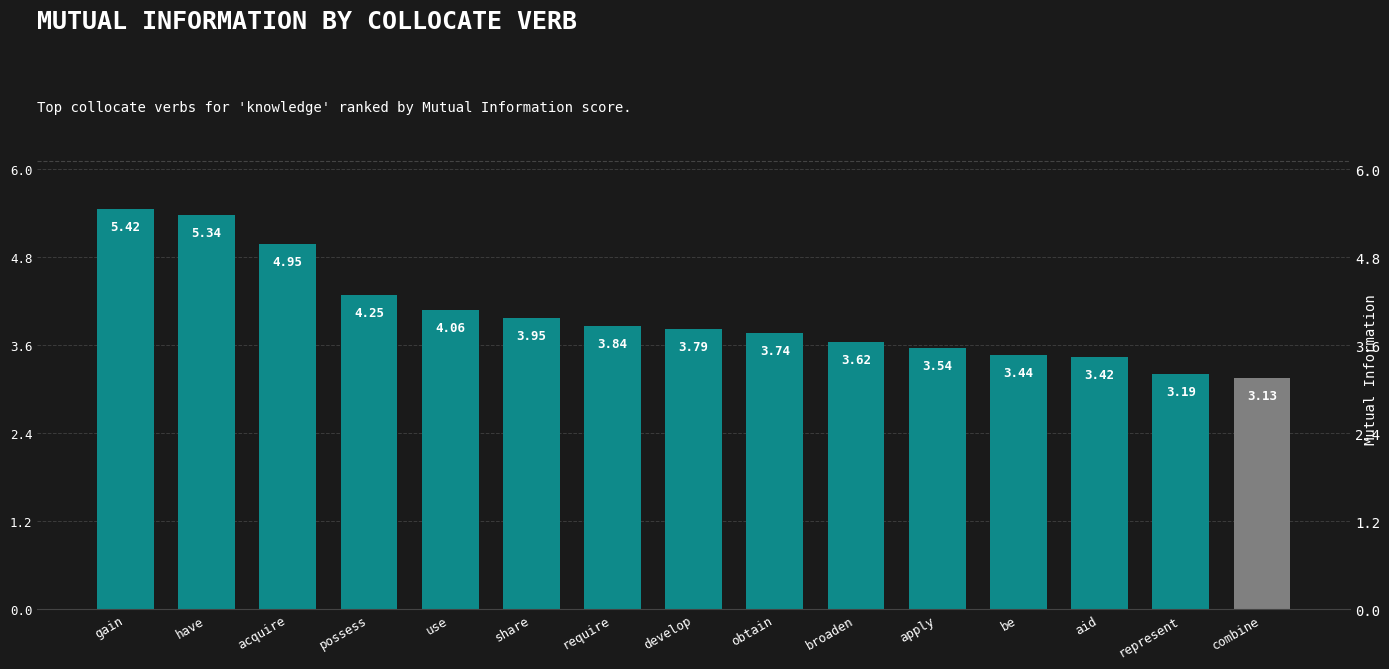

What is the difference between the values at use and have?

1.3